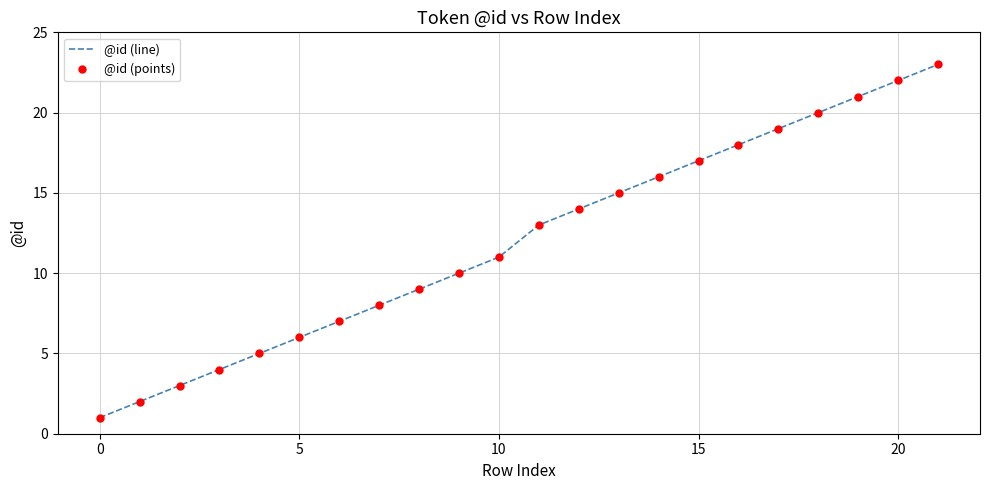

Which category has the highest value in the @id (line) series?

21